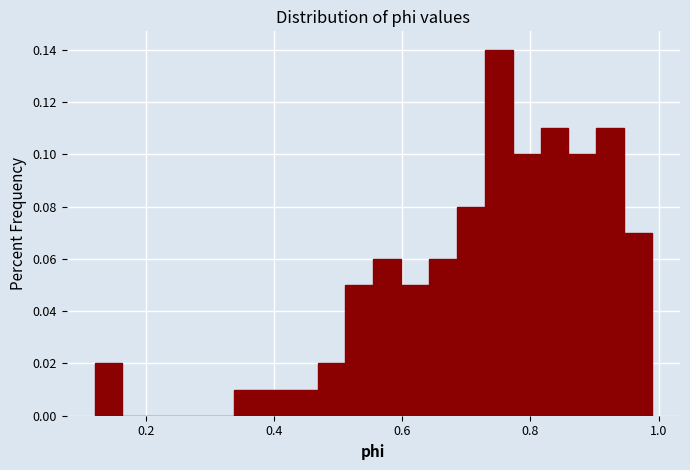

Around what value on the x-axis is the tallest bar? Give the approximate position of its centre, as read against the axis.

0.76